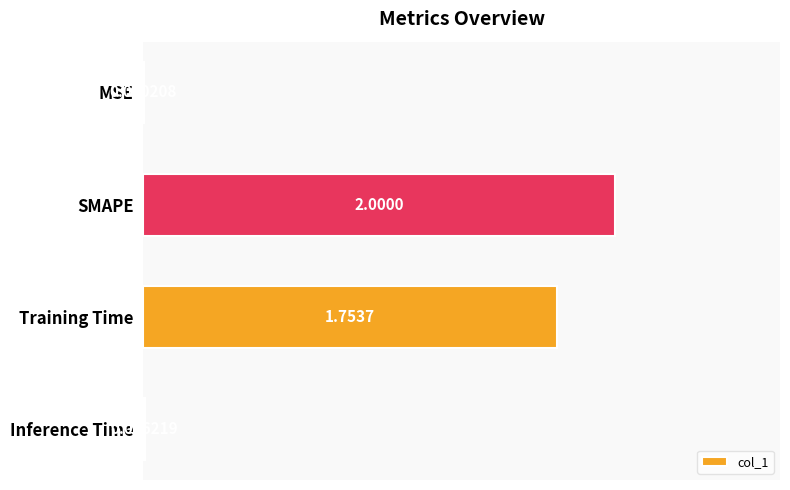

At which category does the chart reach its peak across all series?

SMAPE